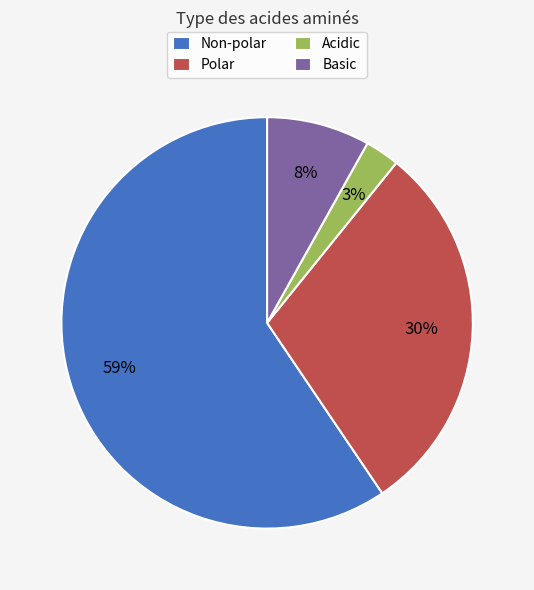

How many slices are in this pie chart?

4